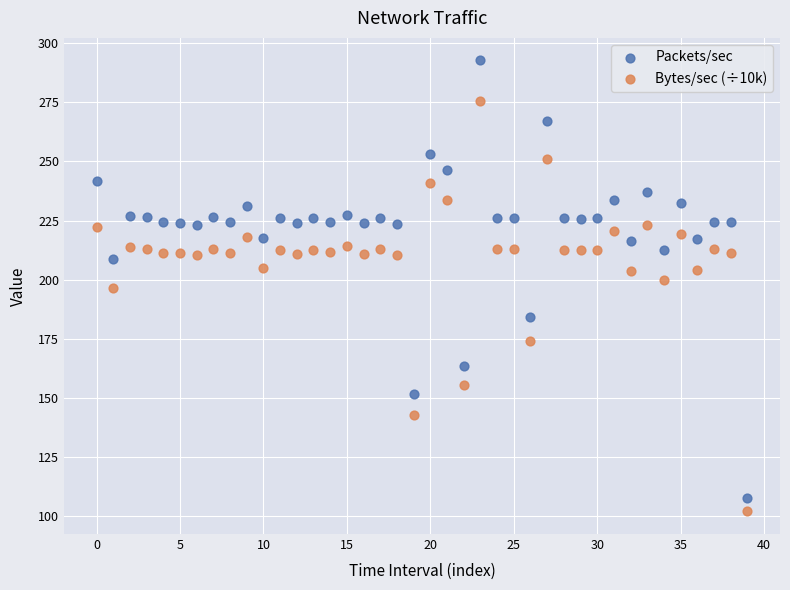

Which series contains the highest Y value?

Packets/sec